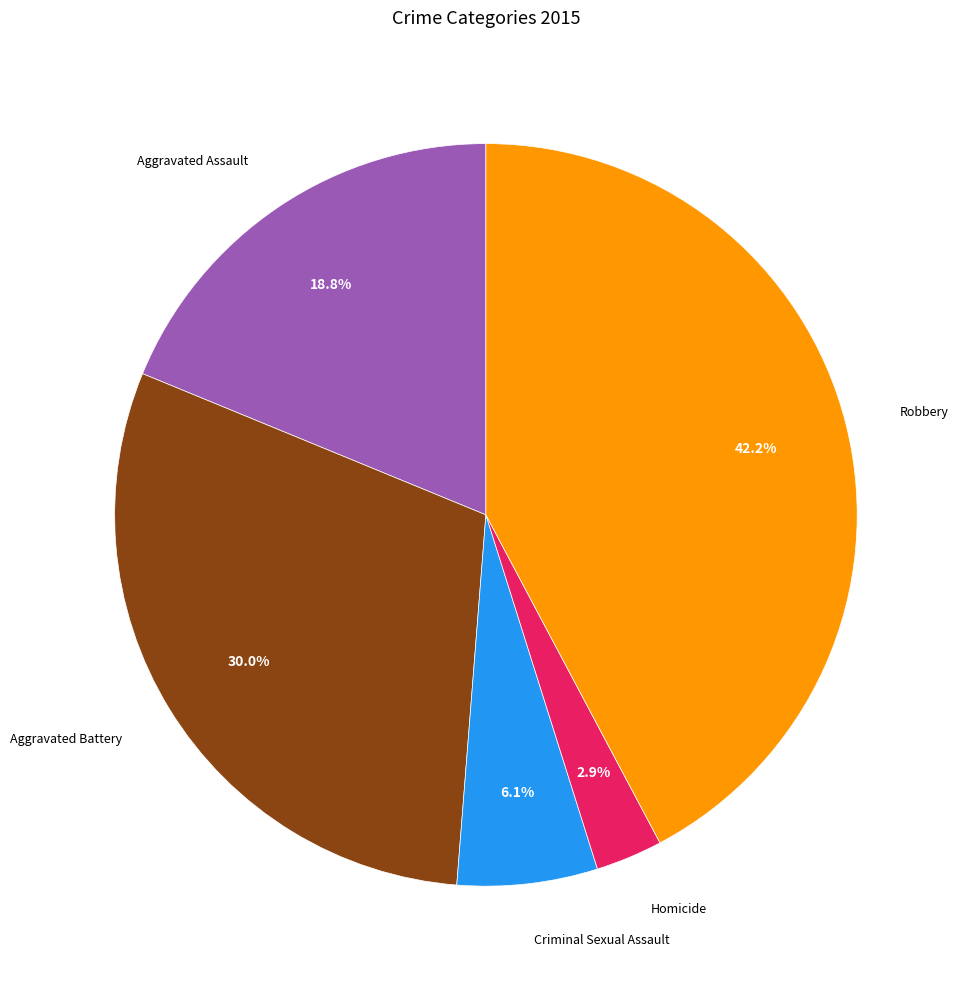

Is there any slice that represents more than half of the pie?

No